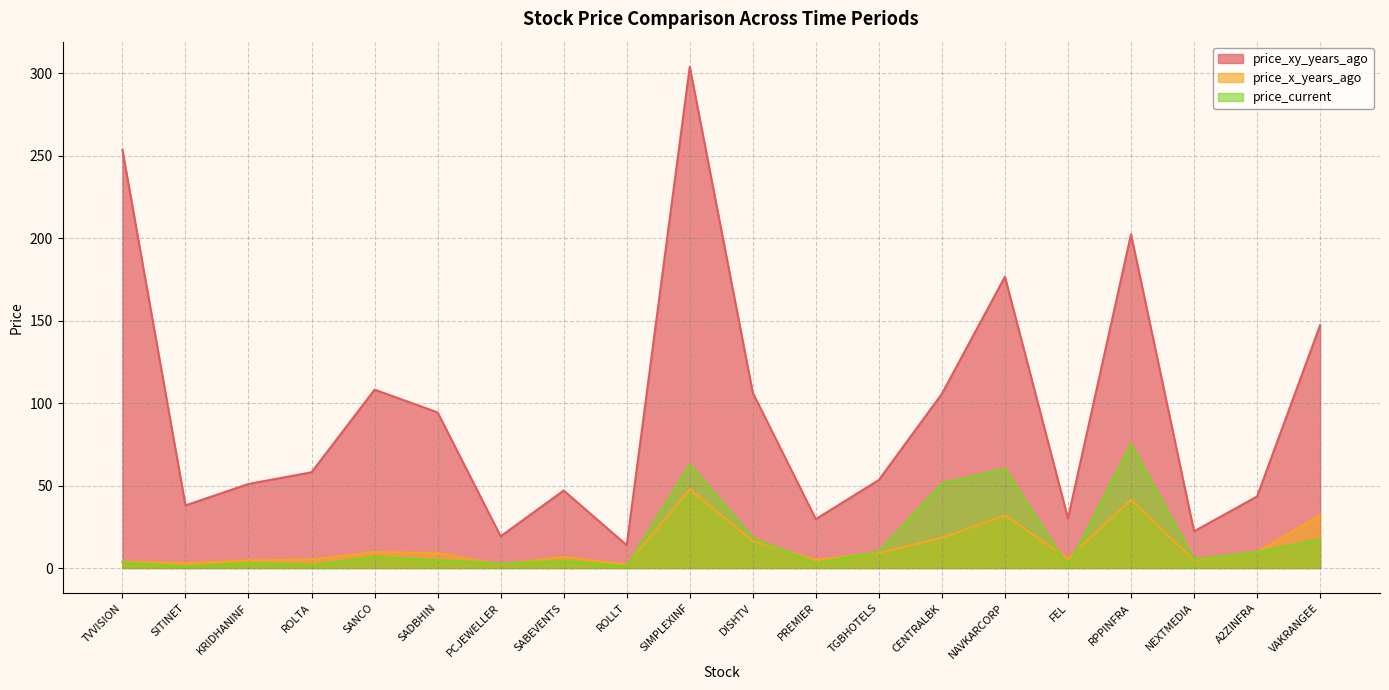

What is the difference between the second highest and second lowest values in the price_xy_years_ago series?

234.3